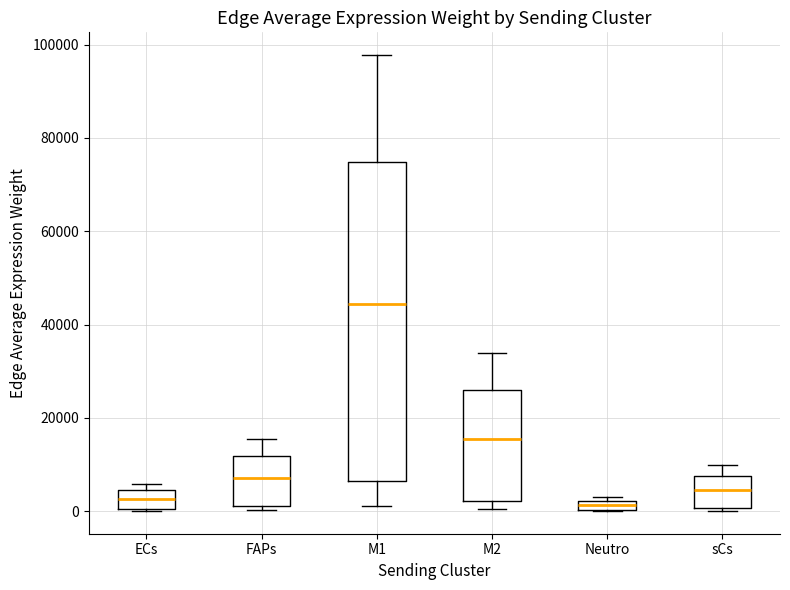

Where is the upper edge of the box for Neutro on the y-axis? The values are not printed on the chart, so give them approximately, as read against the axis.

2000